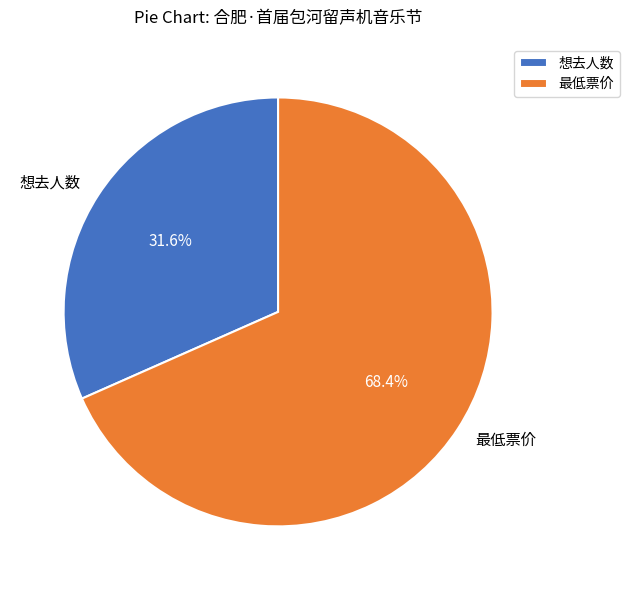

Does 最低票价 account for over 50% of the chart?

Yes